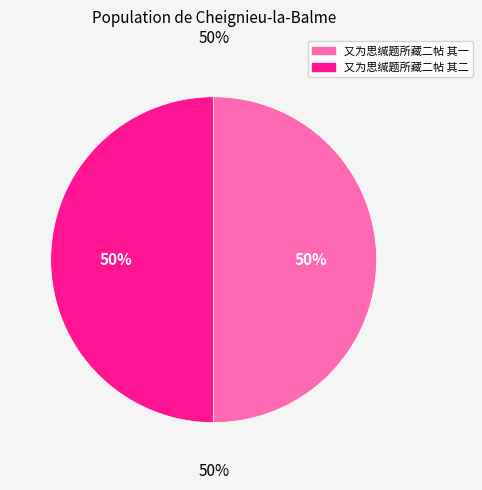

Count the number of slices in the pie.

2